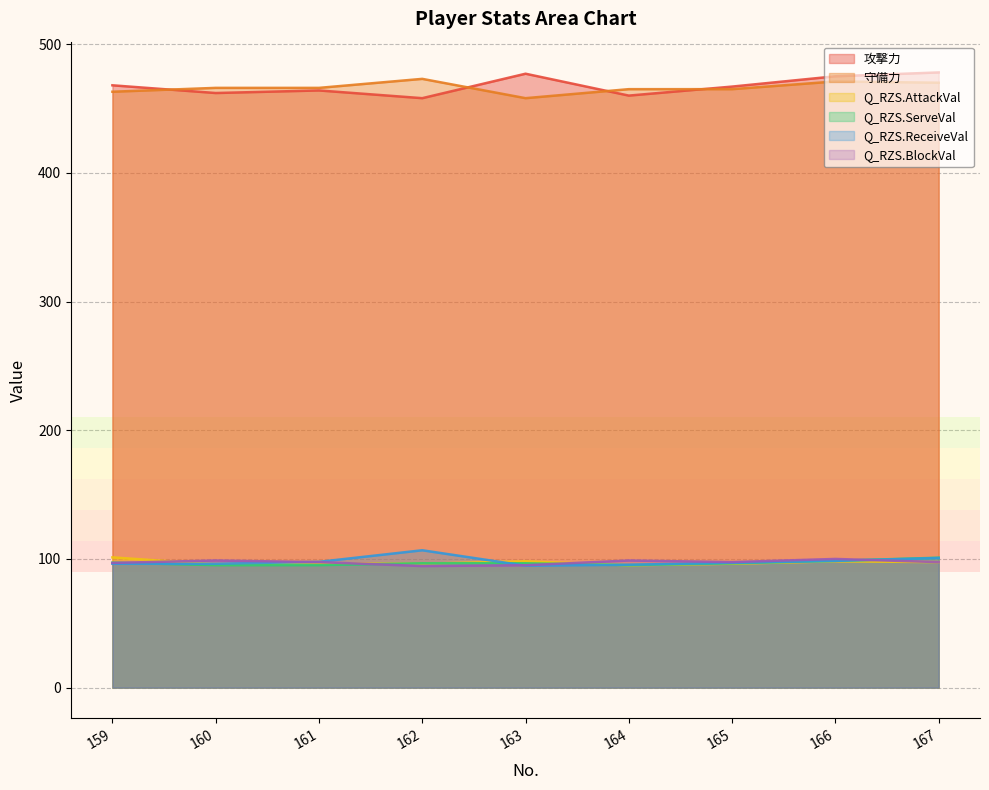

Rank the series by their maximum value, from highest to lowest.

攻撃力, 守備力, Q_RZS.ReceiveVal, Q_RZS.AttackVal, Q_RZS.ServeVal, Q_RZS.BlockVal